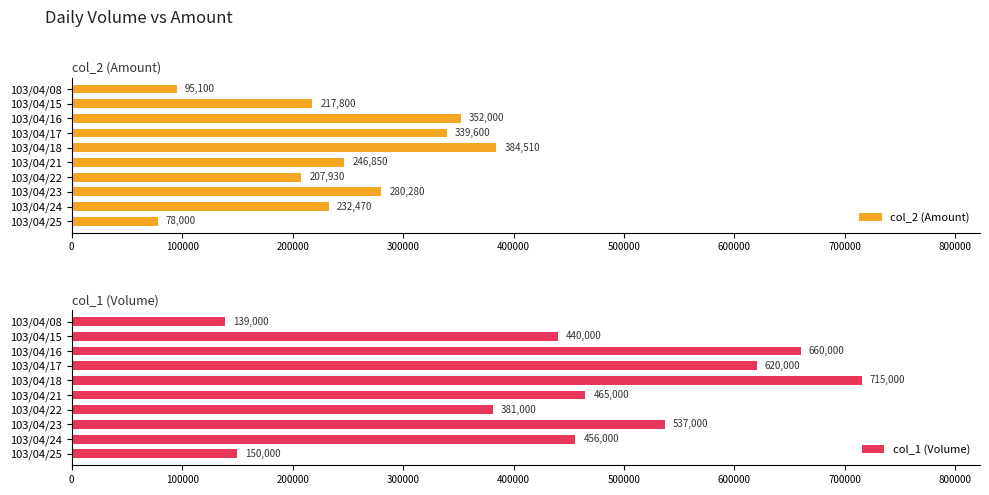

The col_2 (Amount) series shows 490508 at 103/04/23. True or false?

False